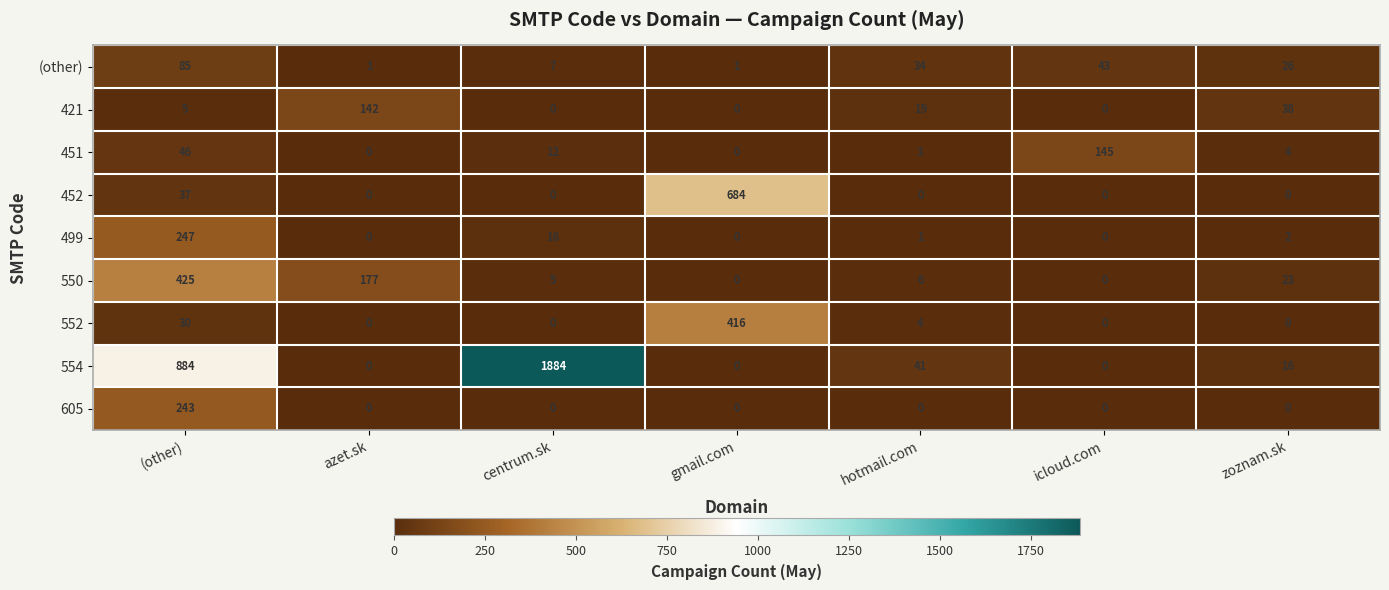

Which series has the widest spread of values?

554